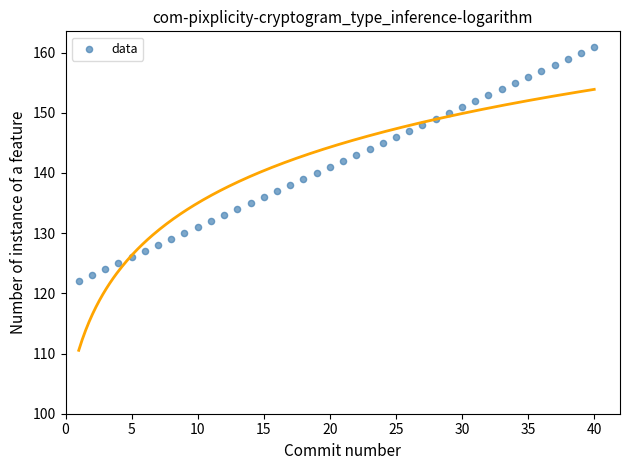

What is the range of Y values (max minus min)?

39